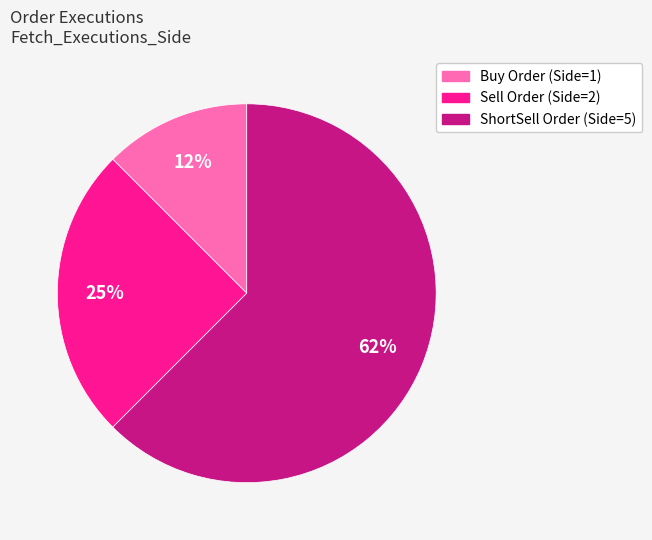

Which has a higher value, Buy Order (Side=1) or ShortSell Order (Side=5)?

ShortSell Order (Side=5)